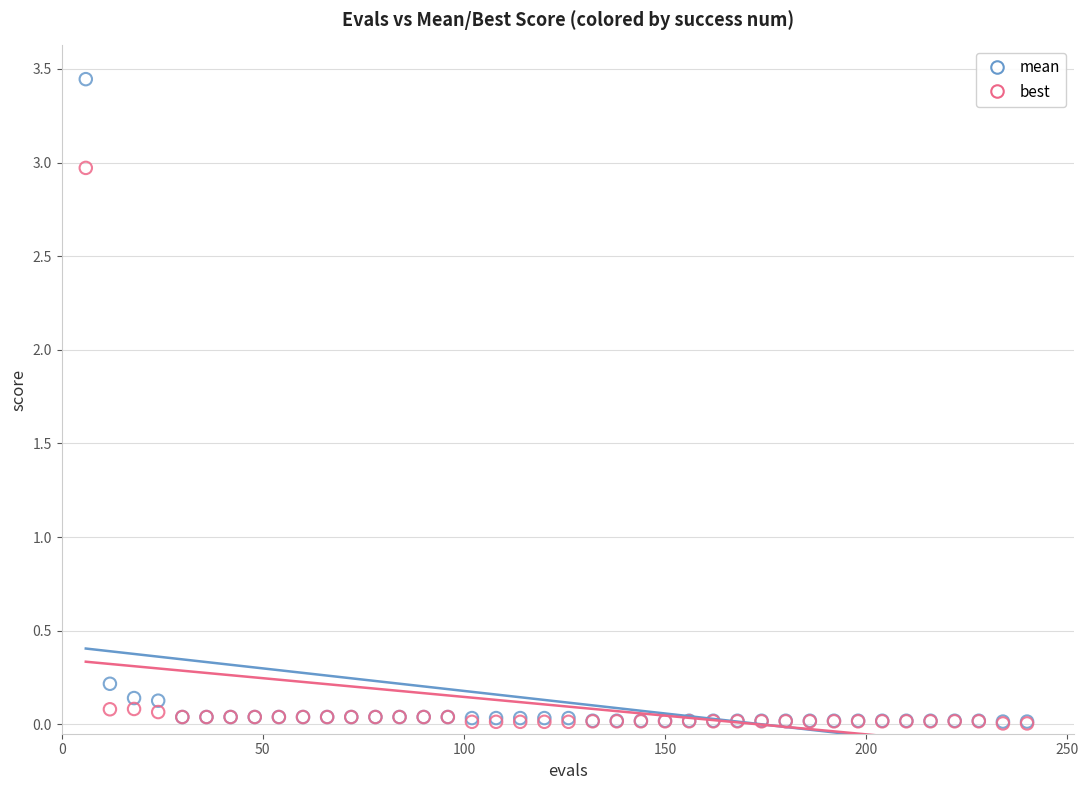

Which series has the largest Y range (max minus min)?

mean